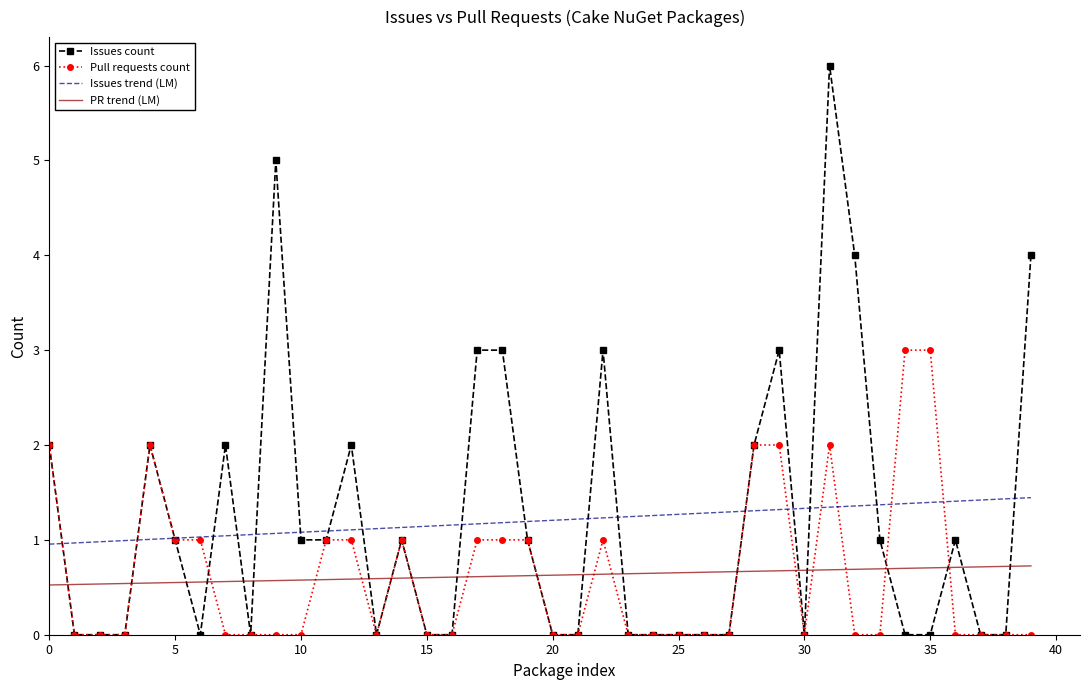

What is the greatest value displayed?

6.0